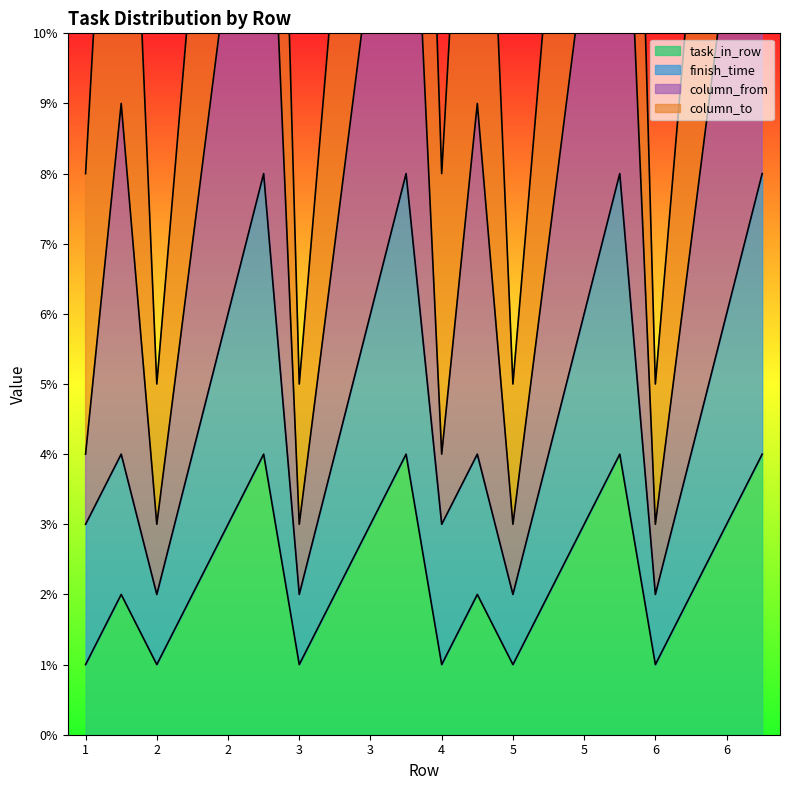

Which category has the lowest value across all series?

1